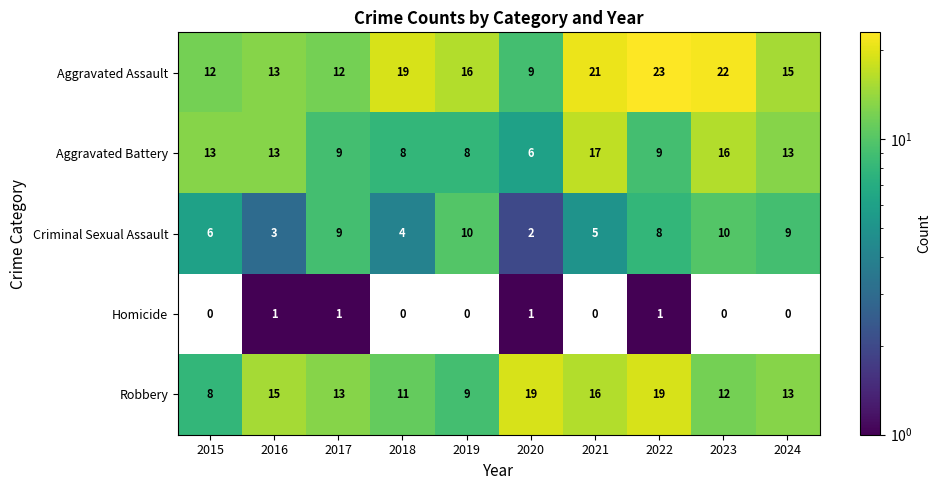

What is the sum of the Aggravated Assault values at 2018 and 2021?

40